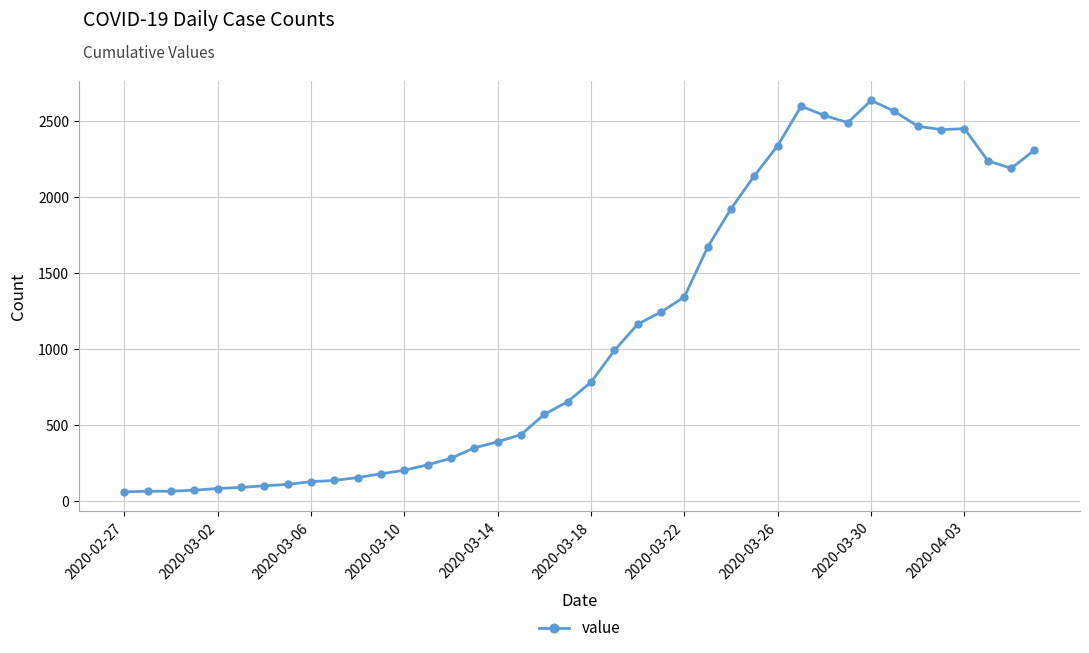

What is the value of the 24th point from the left?

1244